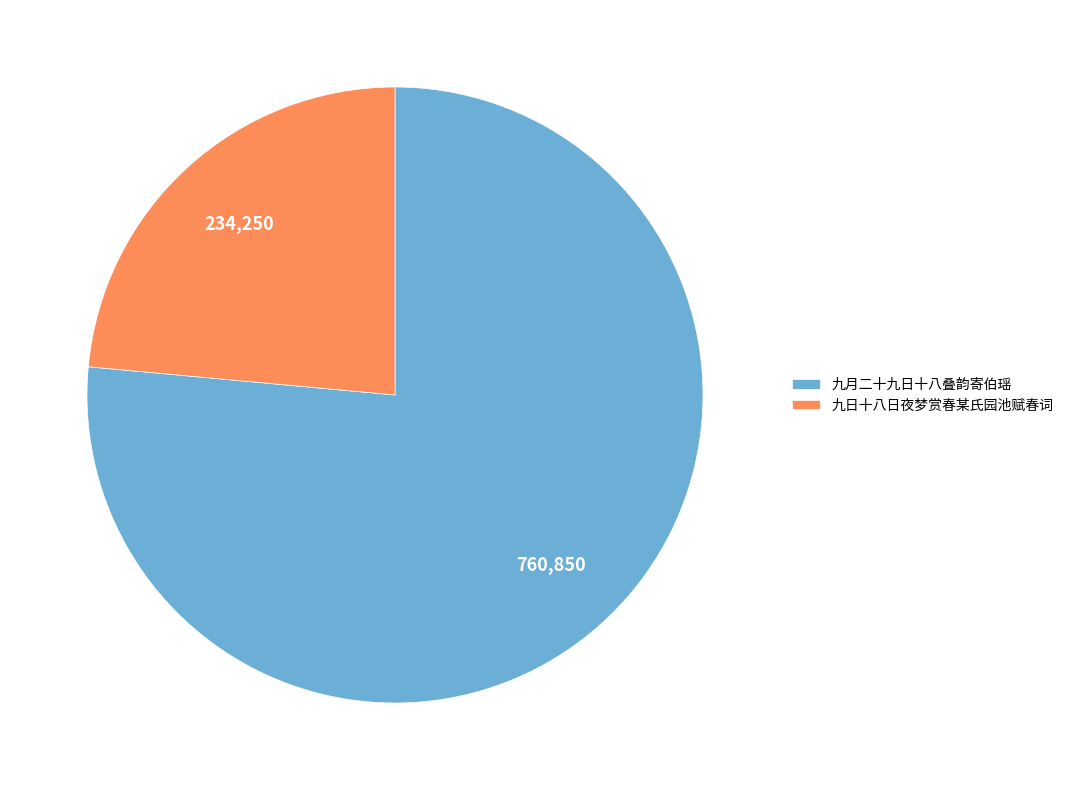

Rank the categories by value from highest to lowest.

九月二十九日十八叠韵寄伯瑶, 九日十八日夜梦赏春某氏园池赋春词